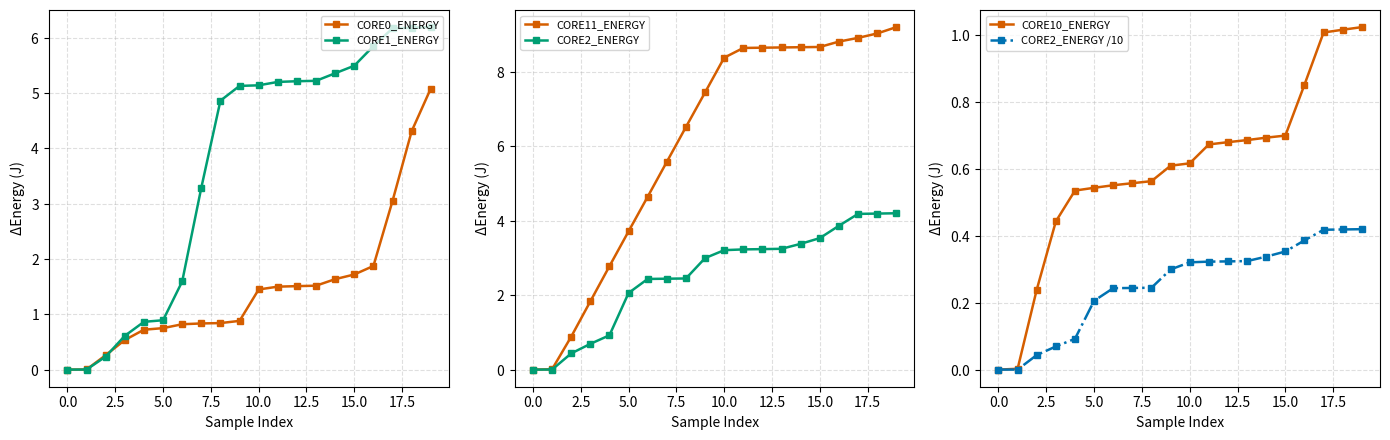

What is the label of the 19th point from the left?

18